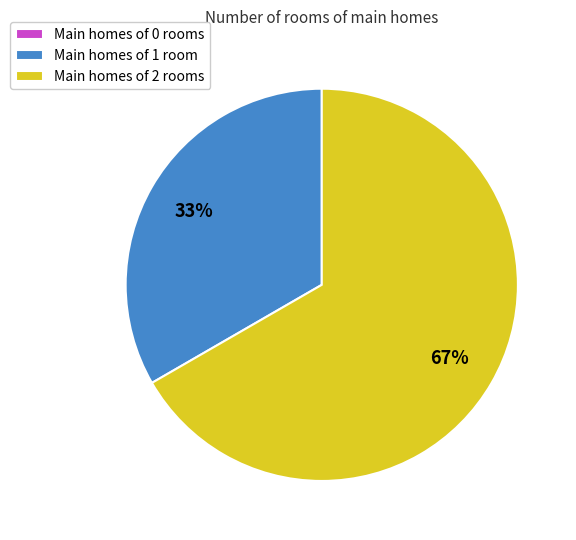

To the nearest percent, what is the difference between the largest and smallest slice percentages?

67%